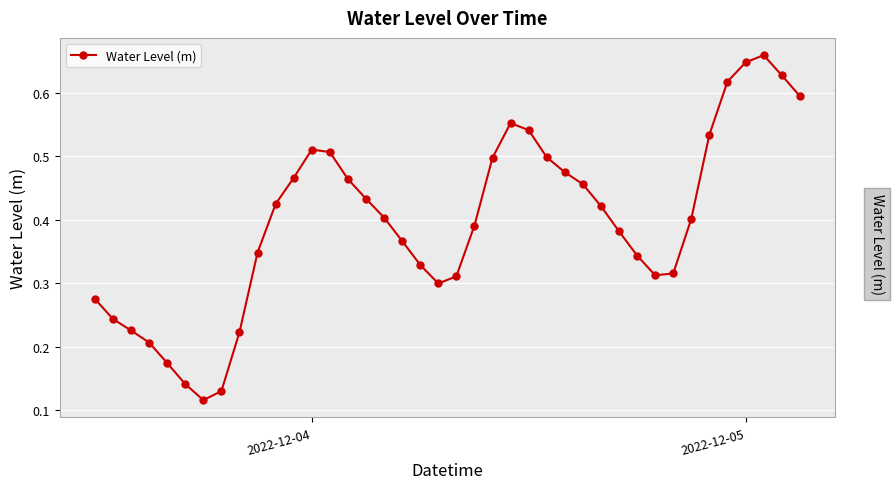

How many categories are shown in the chart?

40